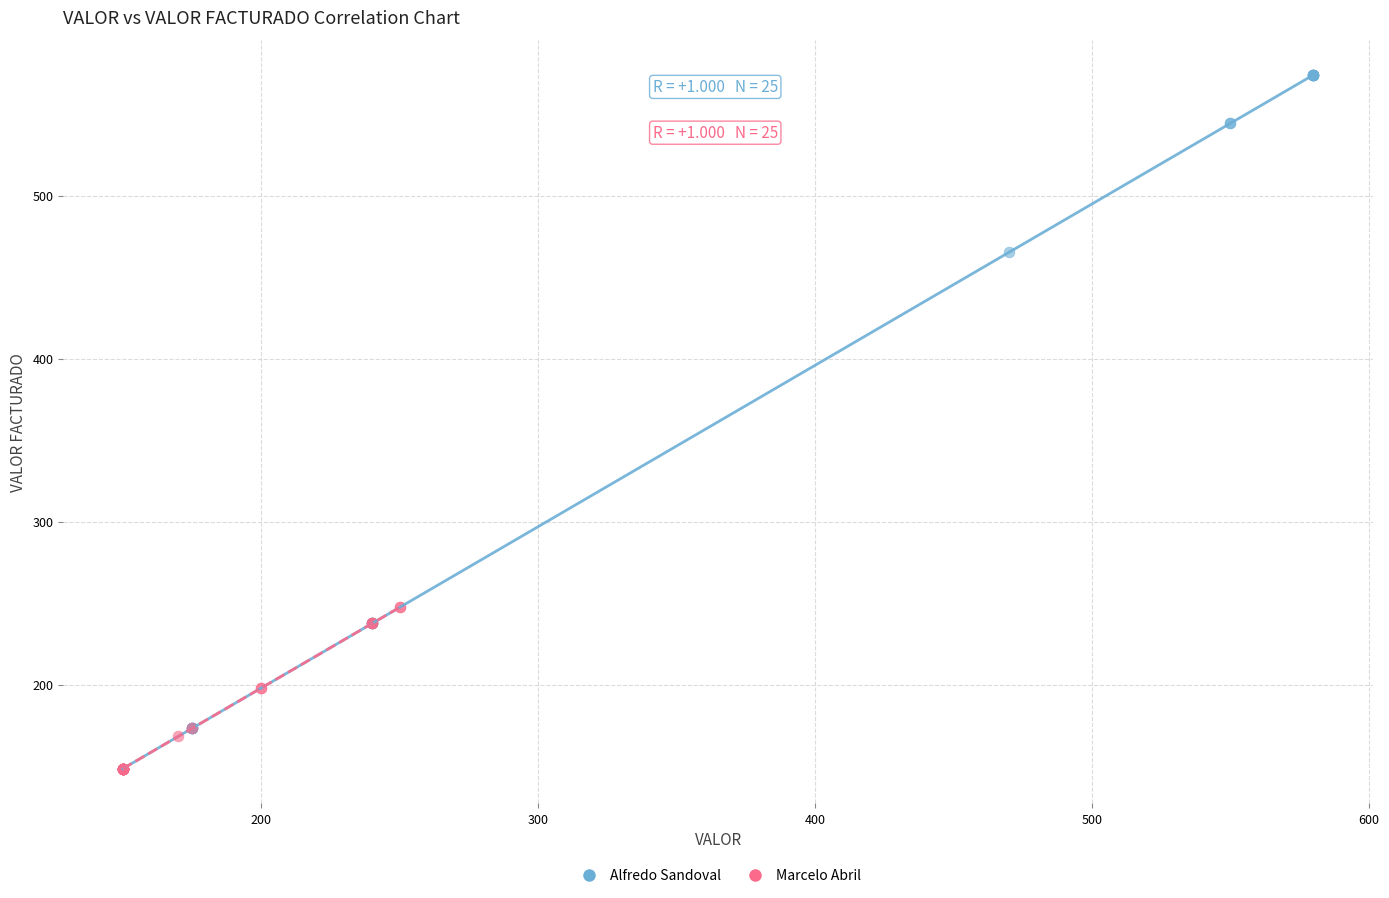

Which series has the widest spread of Y values?

Alfredo Sandoval